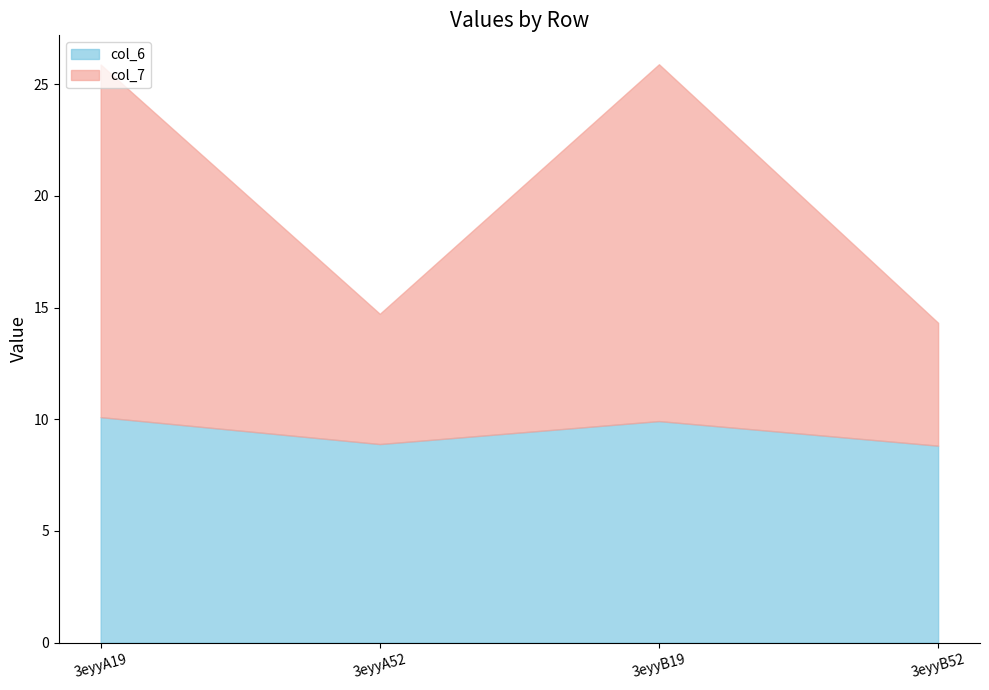

How many series are shown in this chart?

2